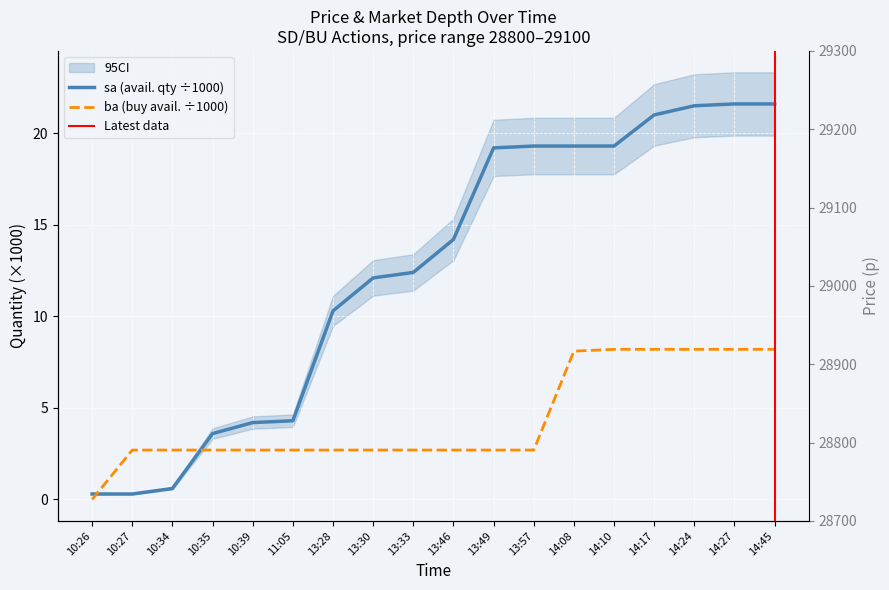

What is the label of the 7th point from the left?

13:28